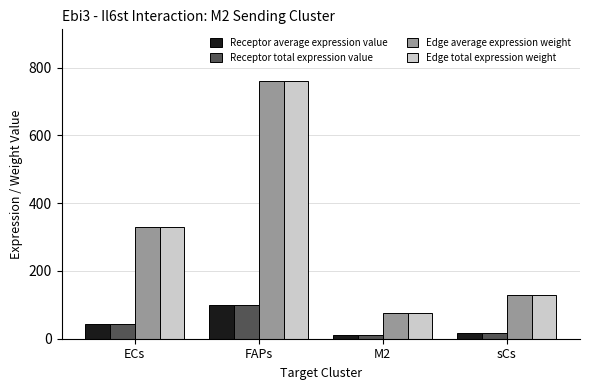

At which label is Receptor total expression value closest to 54?

ECs